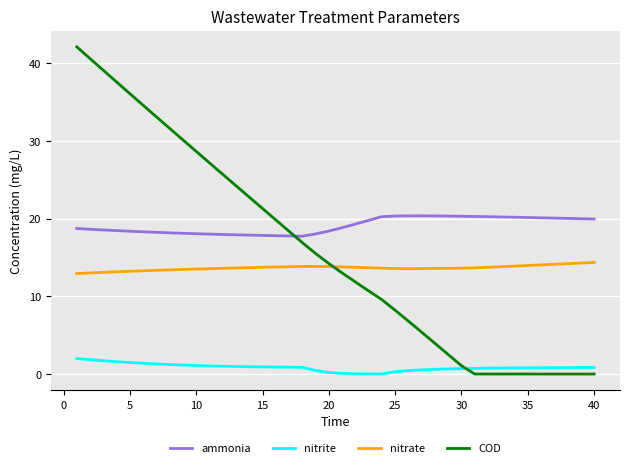

List the series in order of their peak value, lowest first.

nitrite, nitrate, ammonia, COD